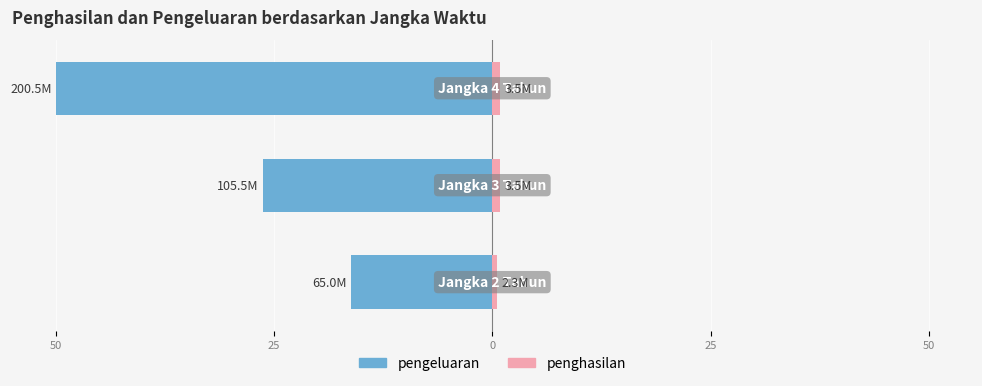

Rank the series by their average value, from lowest to highest.

pengeluaran, penghasilan